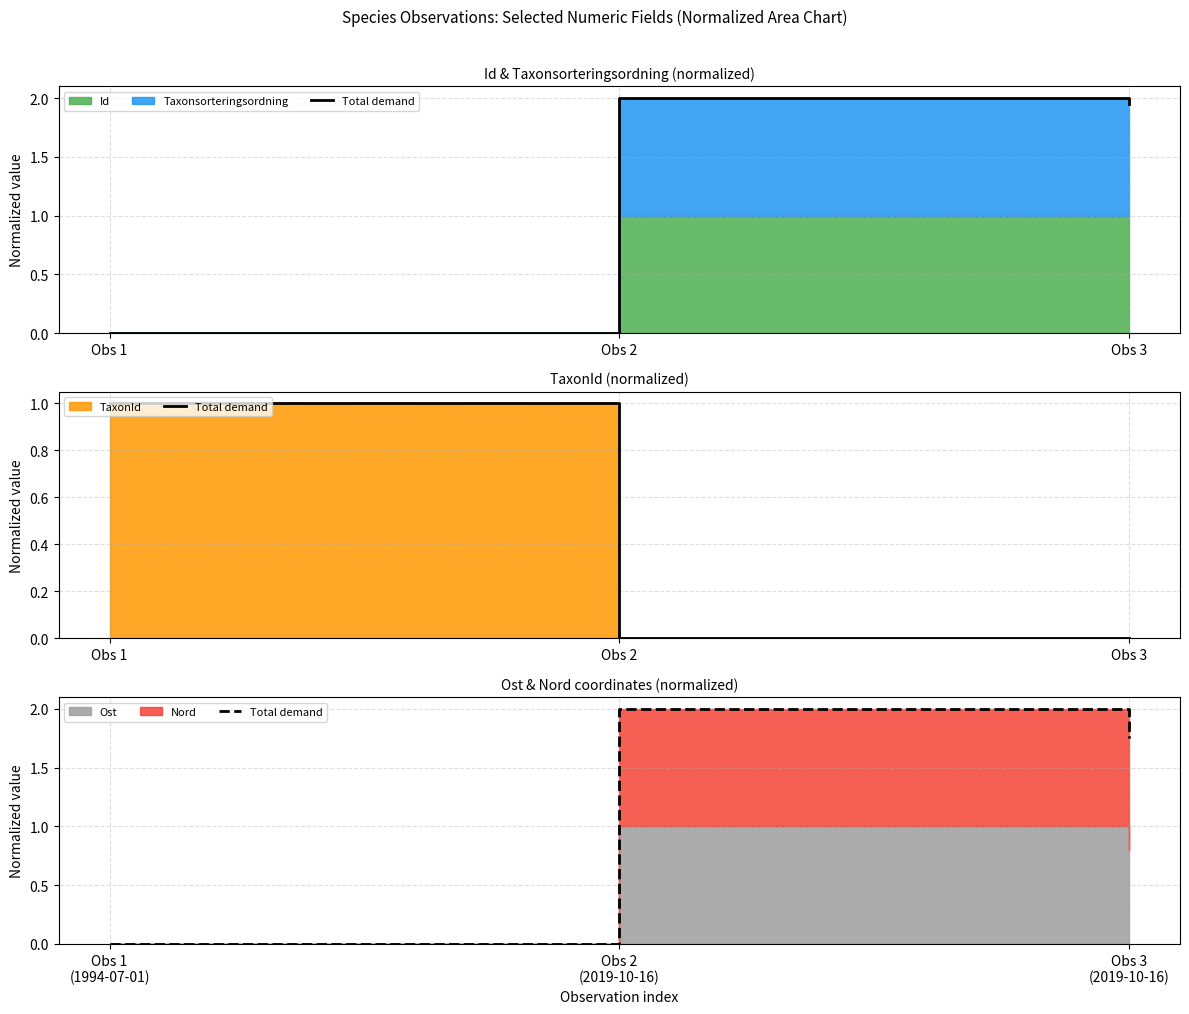

The chart shows a value of 0.0 at Obs 1 (1994-07-01). True or false?

True